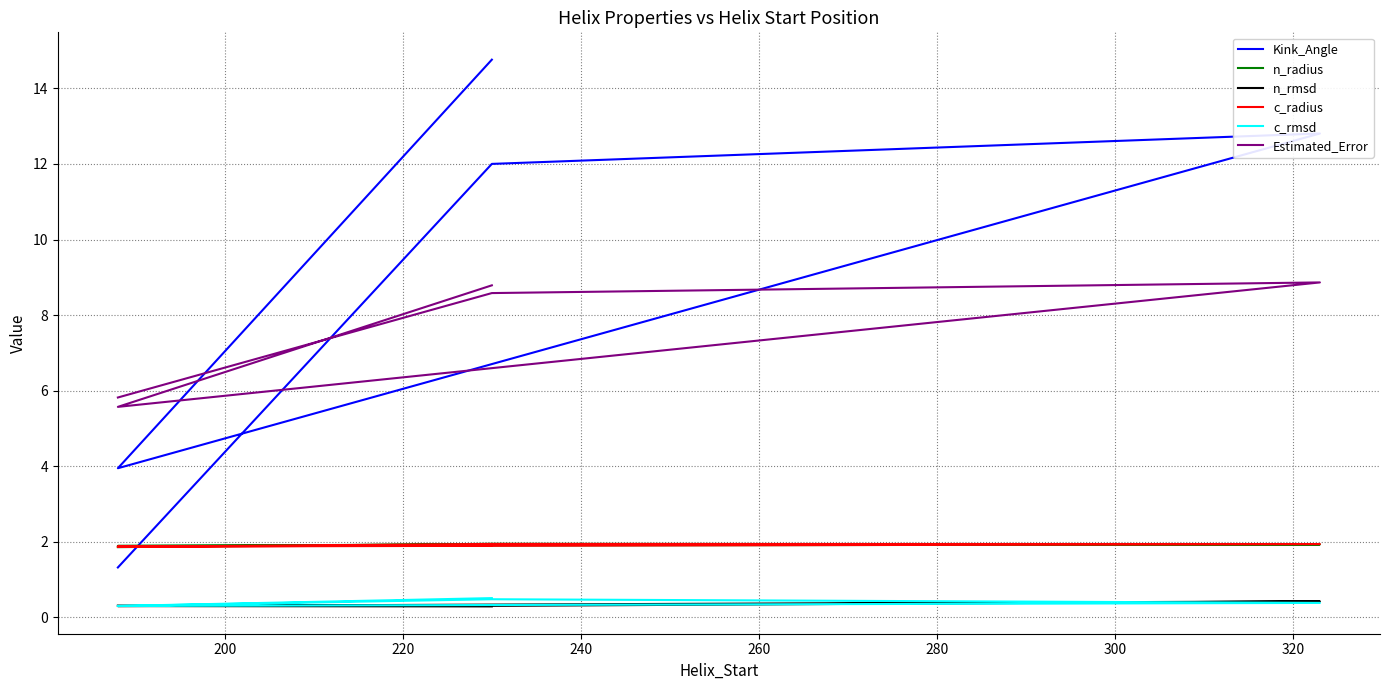

Reading left to right, list all the values displayed in this chart.

Kink_Angle: 1.3	12.0	12.8	3.9	14.8
n_radius: 1.9	1.9	1.9	1.9	1.9
n_rmsd: 0.3	0.3	0.4	0.3	0.3
c_radius: 1.9	1.9	1.9	1.9	1.9
c_rmsd: 0.3	0.5	0.4	0.3	0.5
Estimated_Error: 5.8	8.6	8.9	5.6	8.8